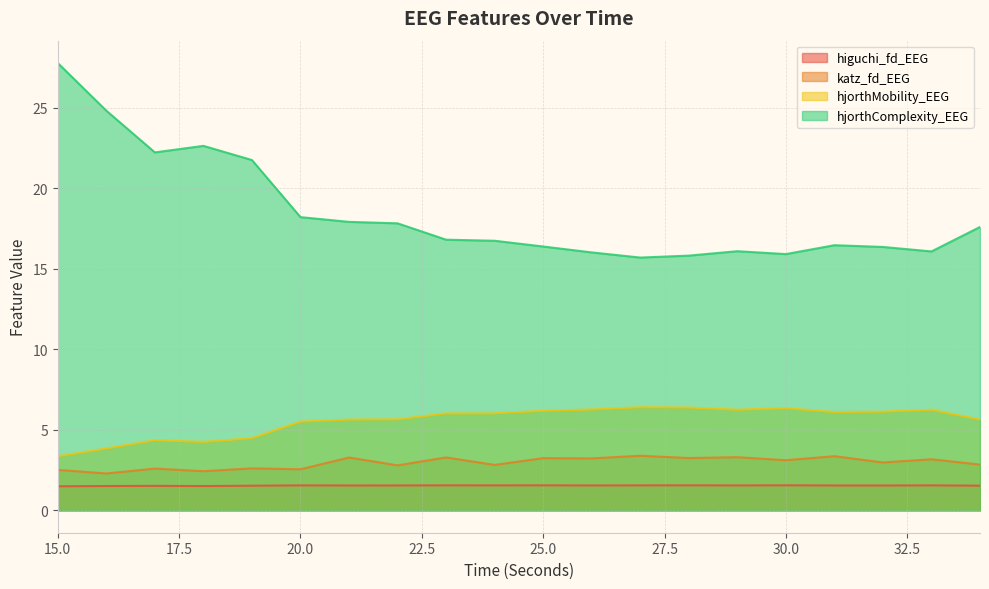

What is the difference between the second highest and second lowest values in the hjorthComplexity_EEG series?

9.0